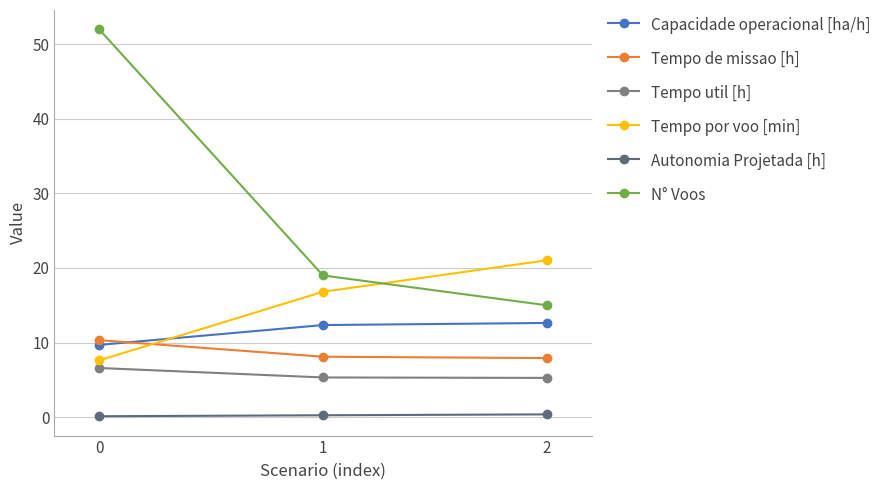

What is the minimum value for Tempo util [h]?

5.3